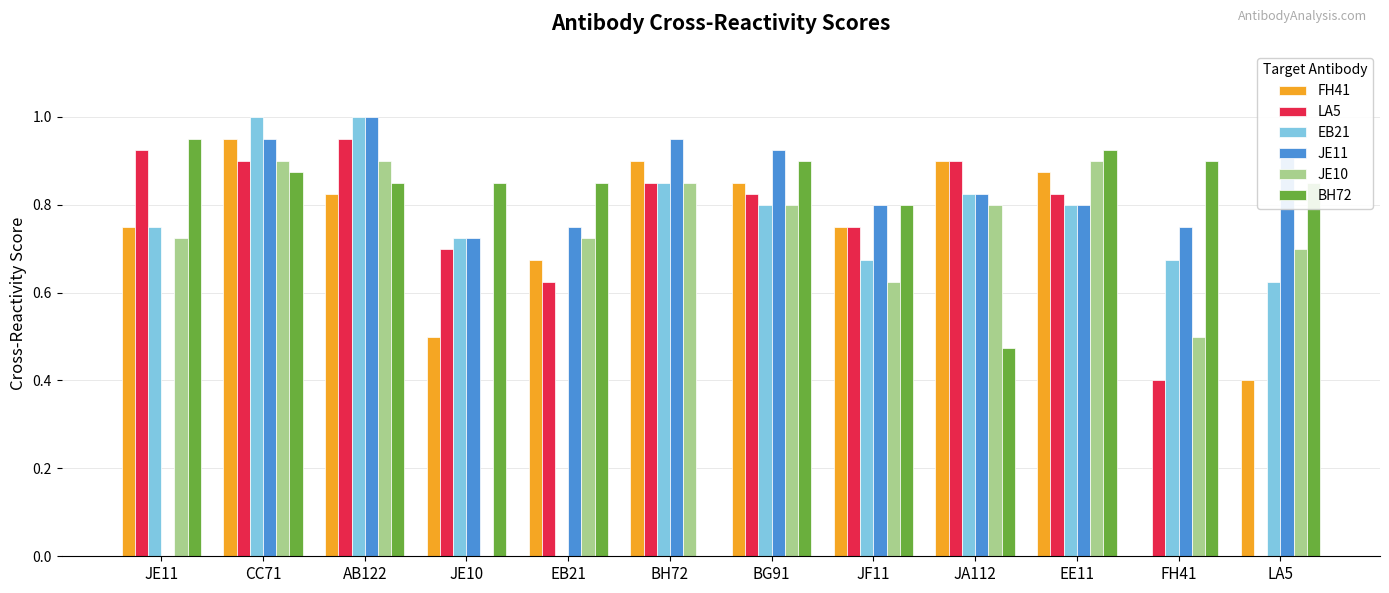

Between JF11 and JA112, which series saw the biggest shift?

BH72